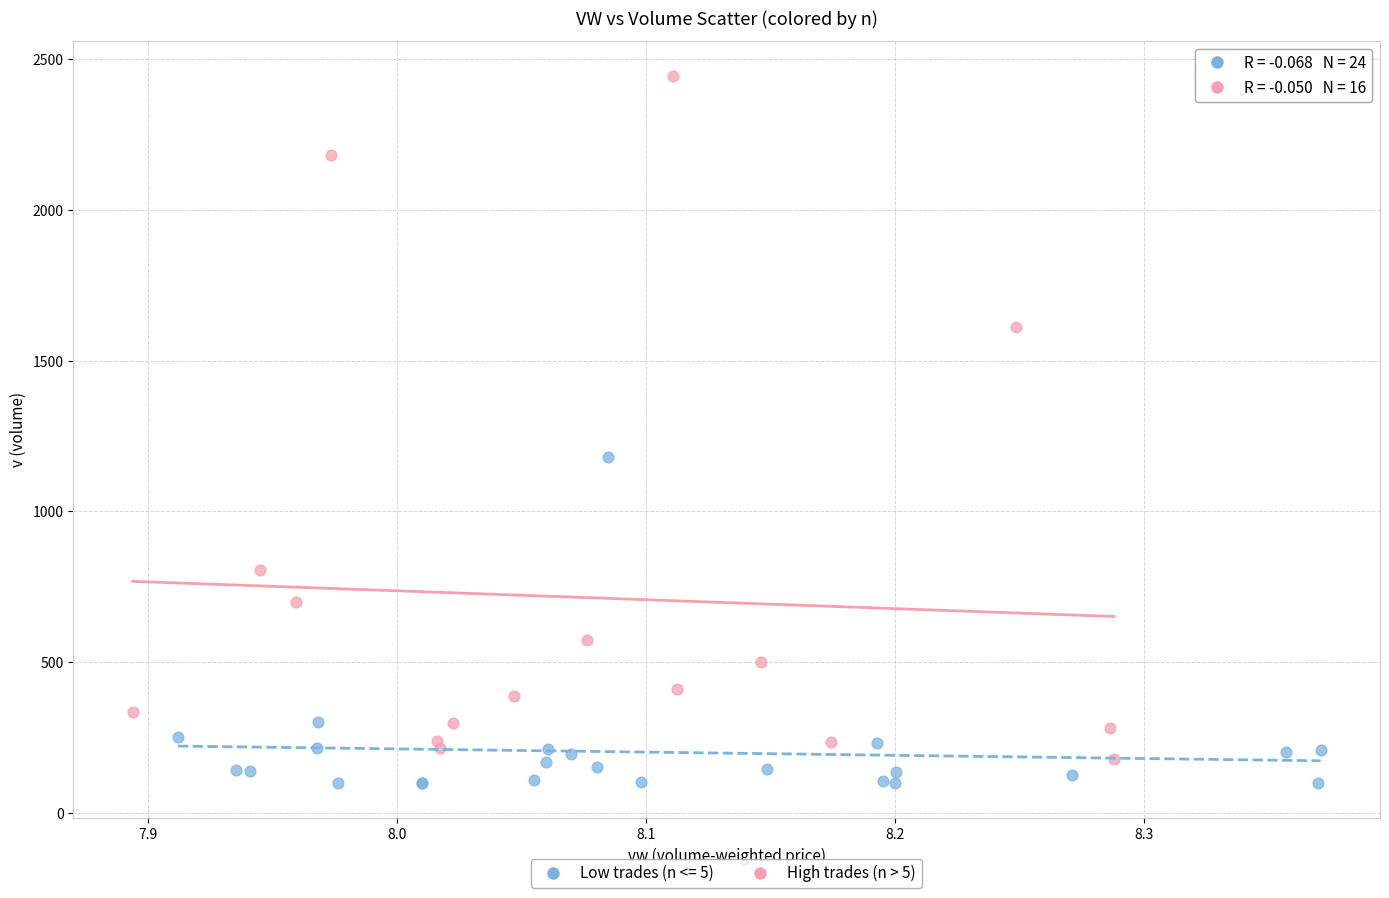

Which series has the widest spread of Y values?

High trades (n > 5)